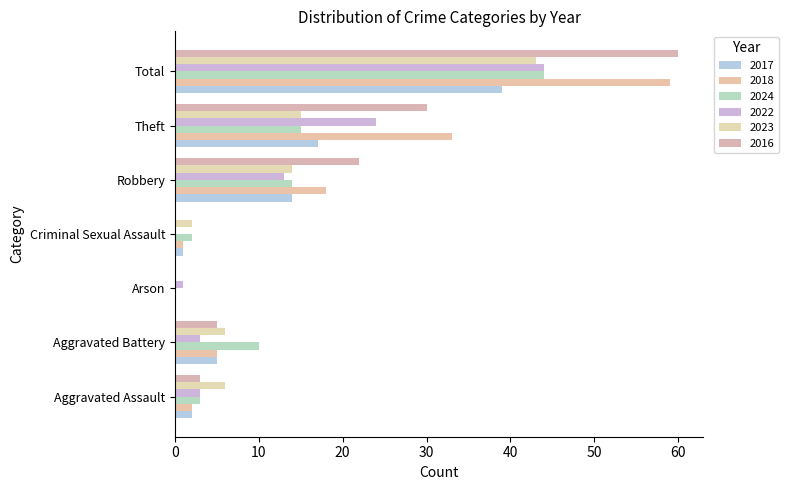

Which label corresponds to the largest value in the chart?

Total